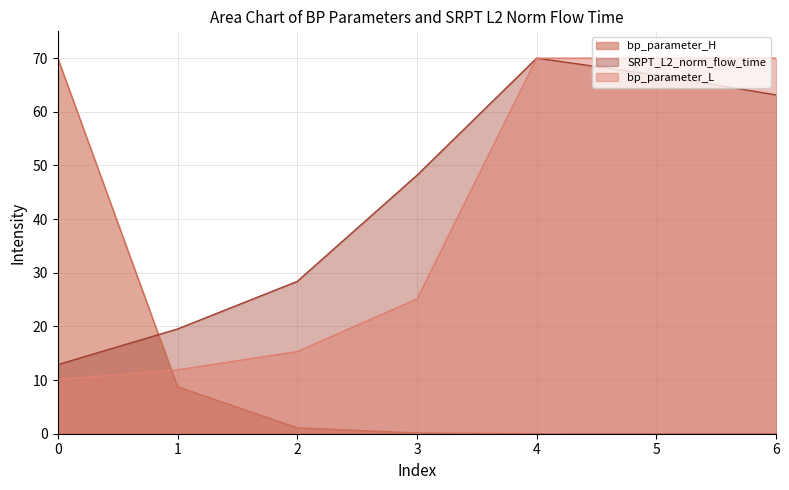

Is it true that bp_parameter_L equals 15.0 at 5?

False